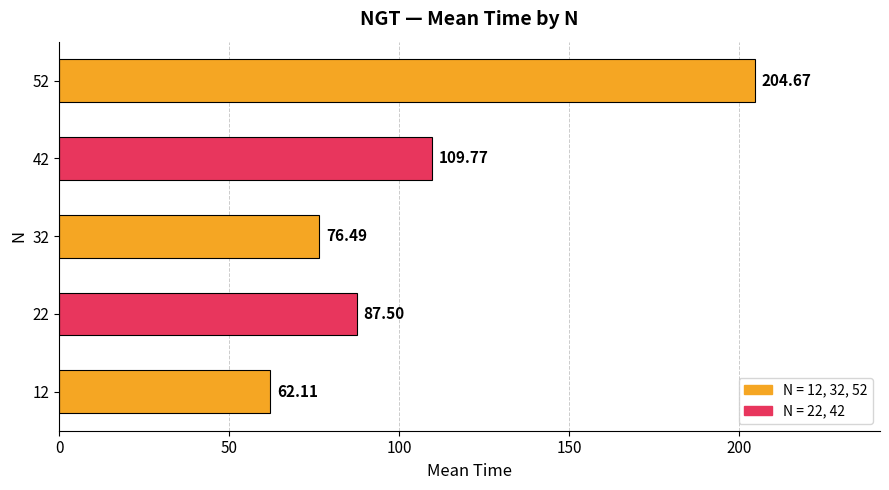

Rank the categories by value from highest to lowest.

52, 42, 22, 32, 12